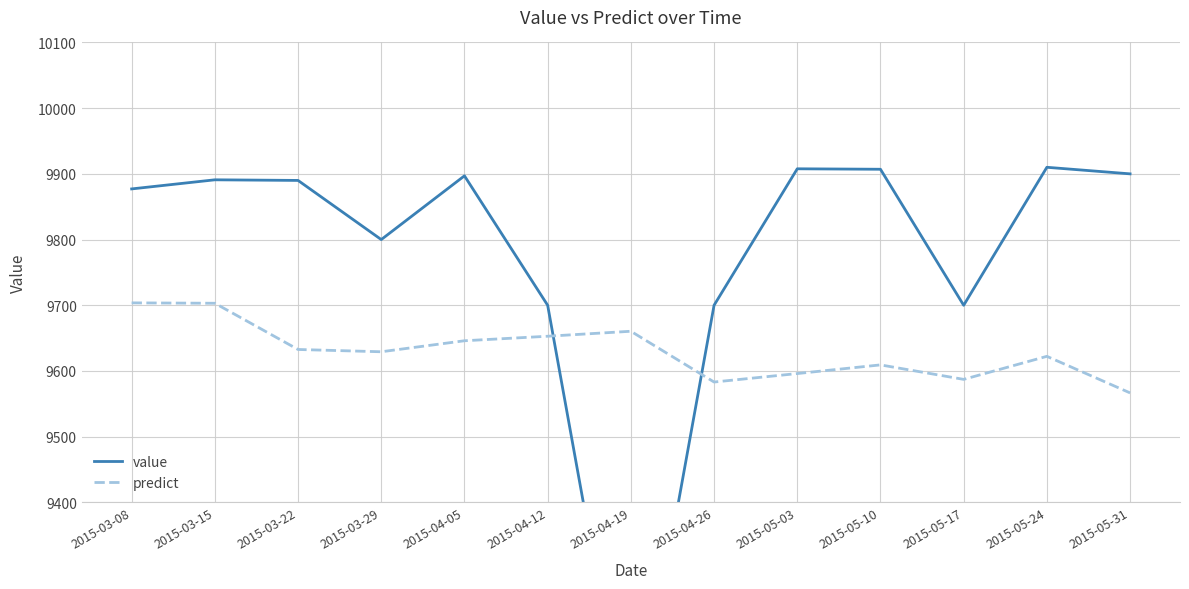

Is it true that predict equals 5270.1 at 2015-04-12?

False